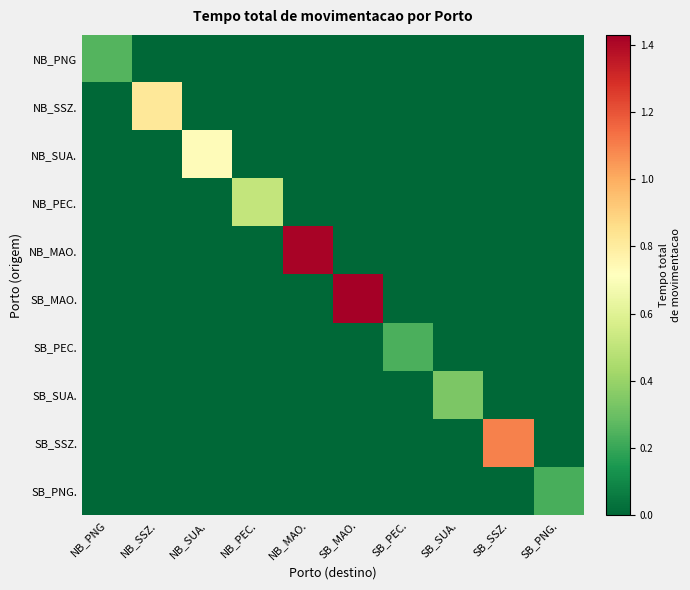

Which label corresponds to the smallest value in the chart?

NB_SSZ.